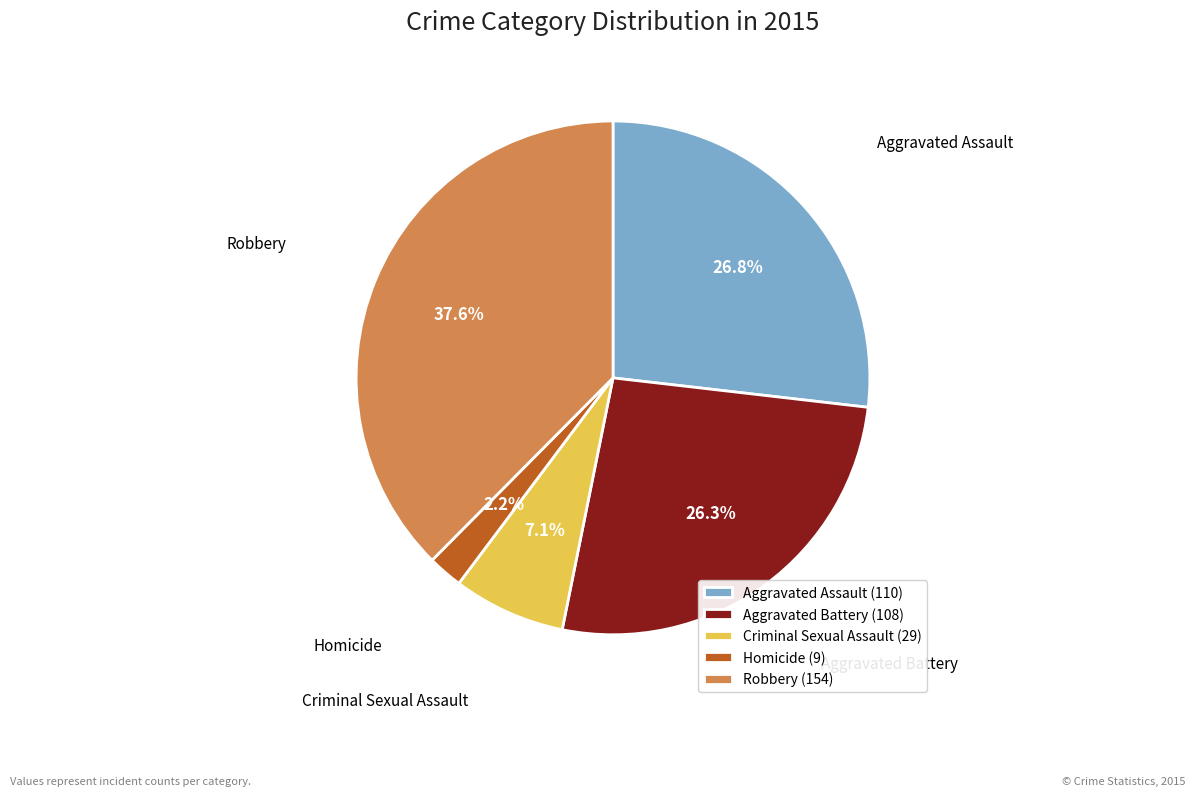

Between Criminal Sexual Assault and Aggravated Battery, which is larger?

Aggravated Battery